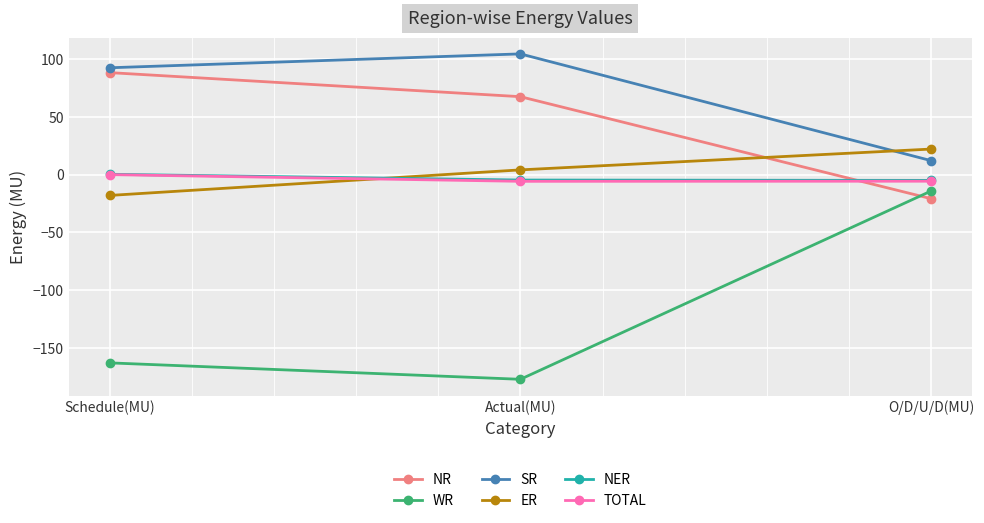

List the labels in order of WR value, largest first.

O/D/U/D(MU), Schedule(MU), Actual(MU)